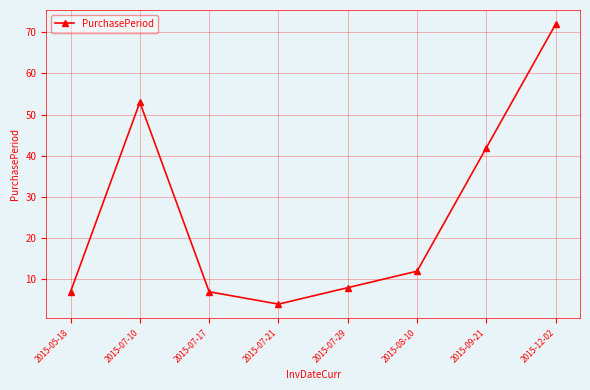

How many points are higher than both their immediate neighbors (excluding endpoints)?

1